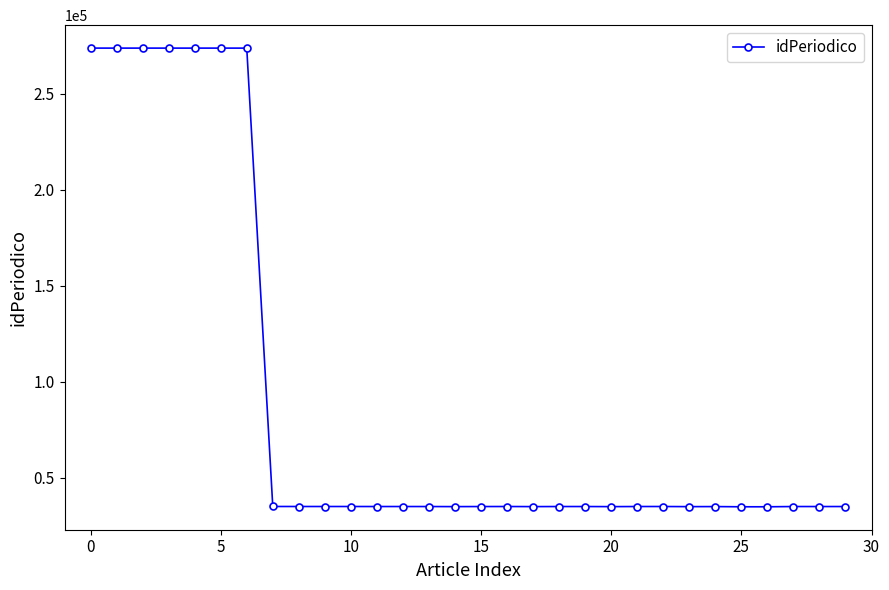

How many data points does each series have?

30